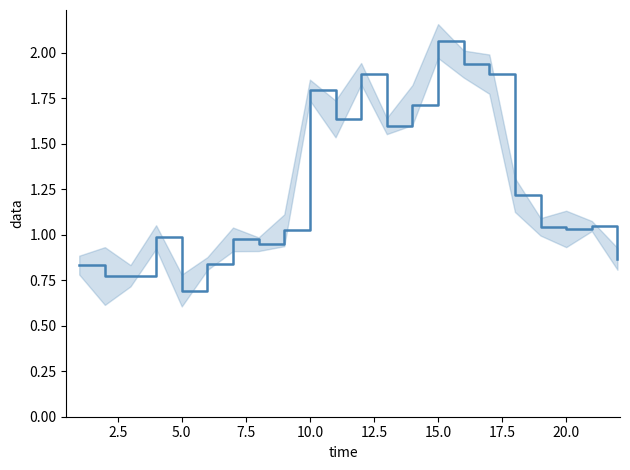

The chart shows a value of 0.3 at 20. True or false?

False